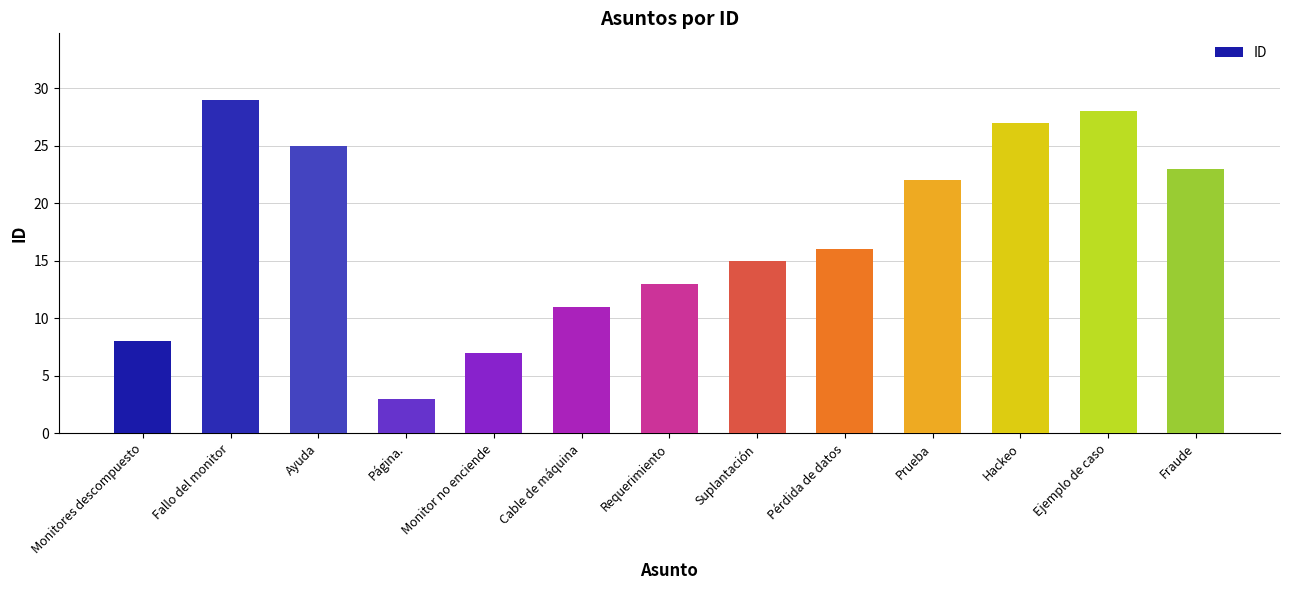

What position from the right is Fallo del monitor?

12